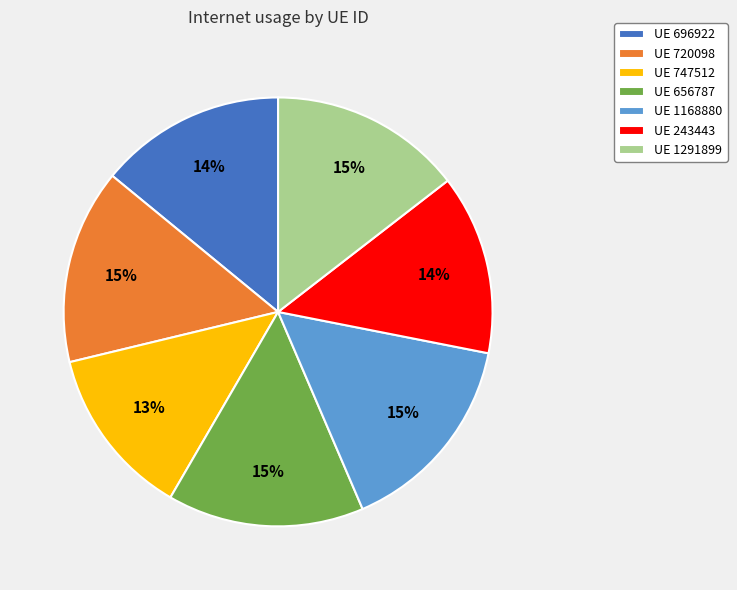

To the nearest percent, what is the average slice percentage?

14%